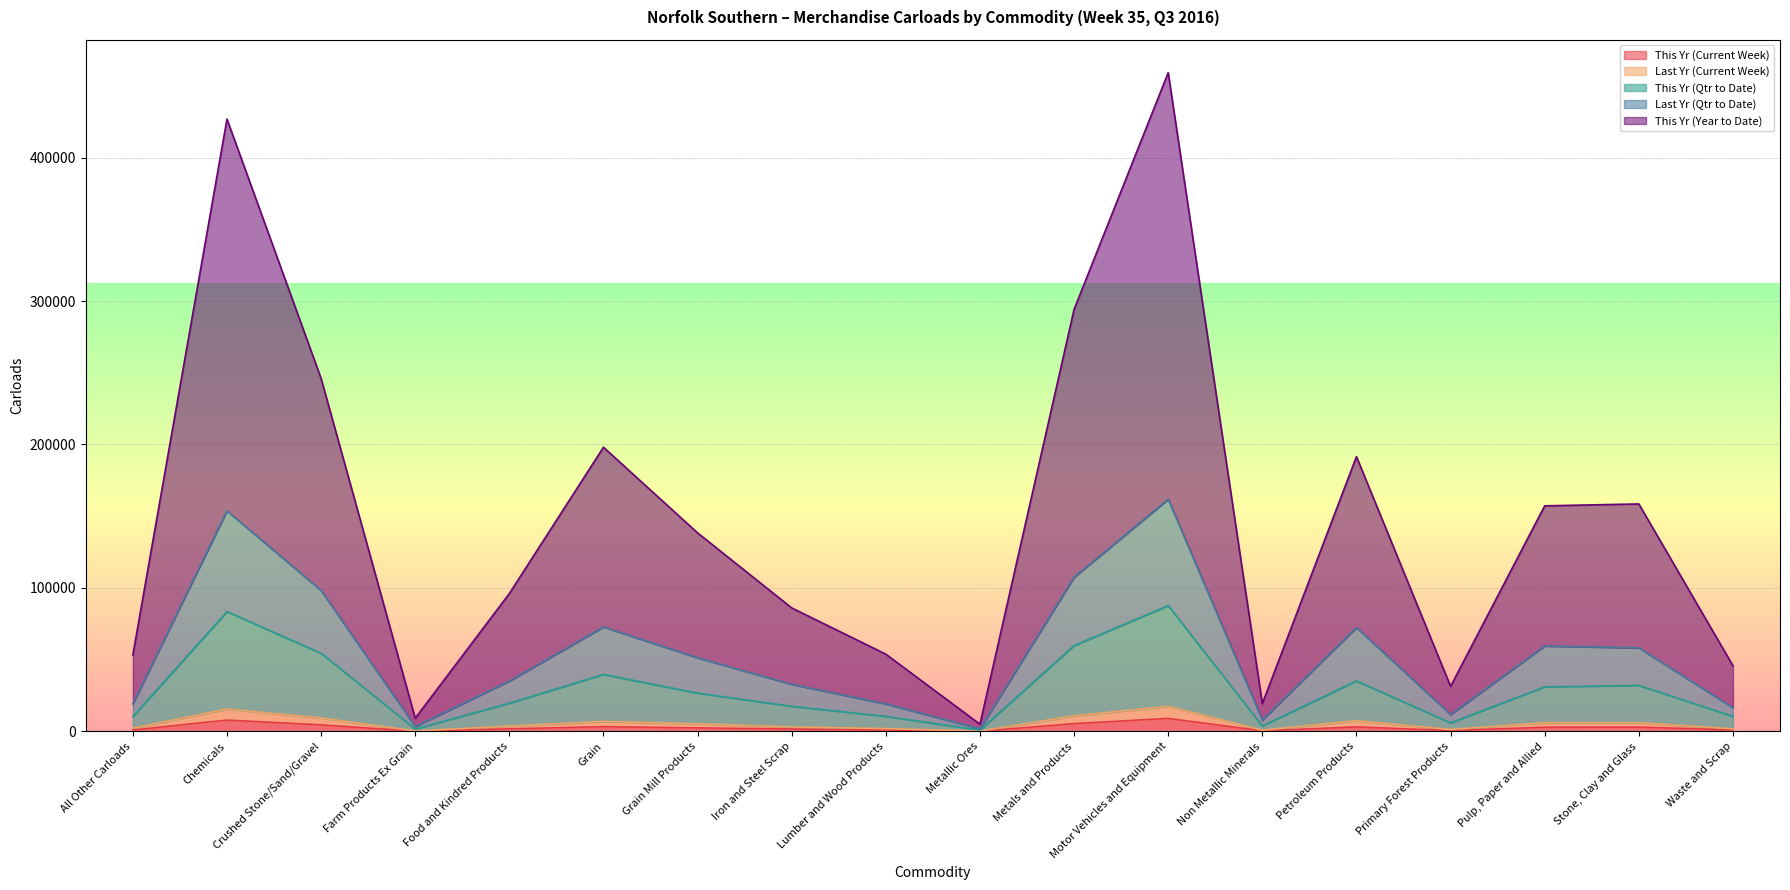

Which label corresponds to the smallest value in the chart?

Metallic Ores